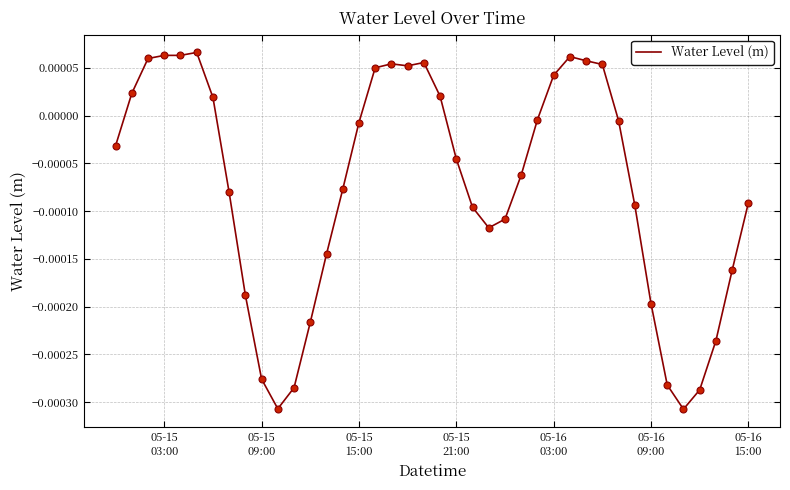

Does the chart have visible grid lines?

Yes